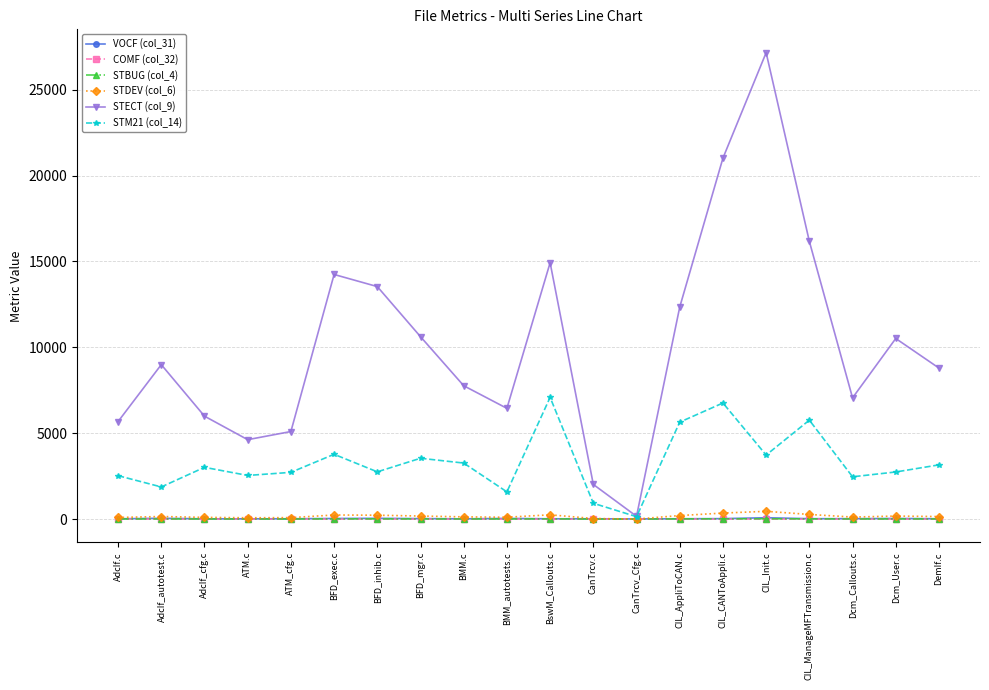

What is the difference between the maximum and minimum values in the VOCF (col_31) series?

69.5